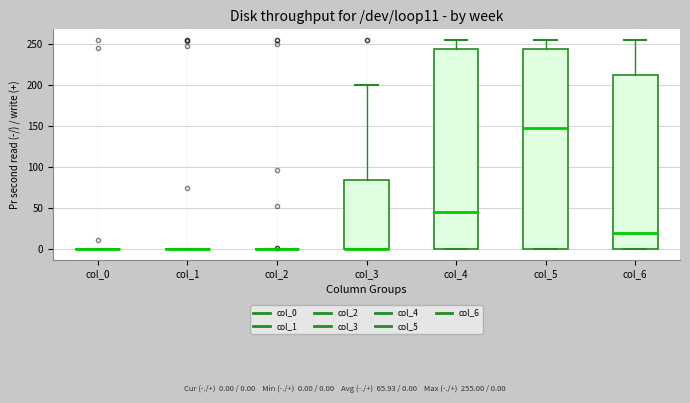

Reading left to right, read every box against the y-axis: the position of its median line, the range the box covers, and the ends of its whiskers. The values are not printed on the chart, so give them approximately, as read against the axis.

col_0: box collapsed to a line at 0, whiskers 0 to 0
col_1: box collapsed to a line at 0, whiskers 0 to 0
col_2: box collapsed to a line at 0, whiskers 0 to 0
col_3: median 0 (drawn on the box's lower edge), box 0 to 85, whiskers 0 to 200
col_4: median 45, box 0 to 245, whiskers 0 to 255
col_5: median 150, box 0 to 245, whiskers 0 to 255
col_6: median 20, box 0 to 215, whiskers 0 to 255